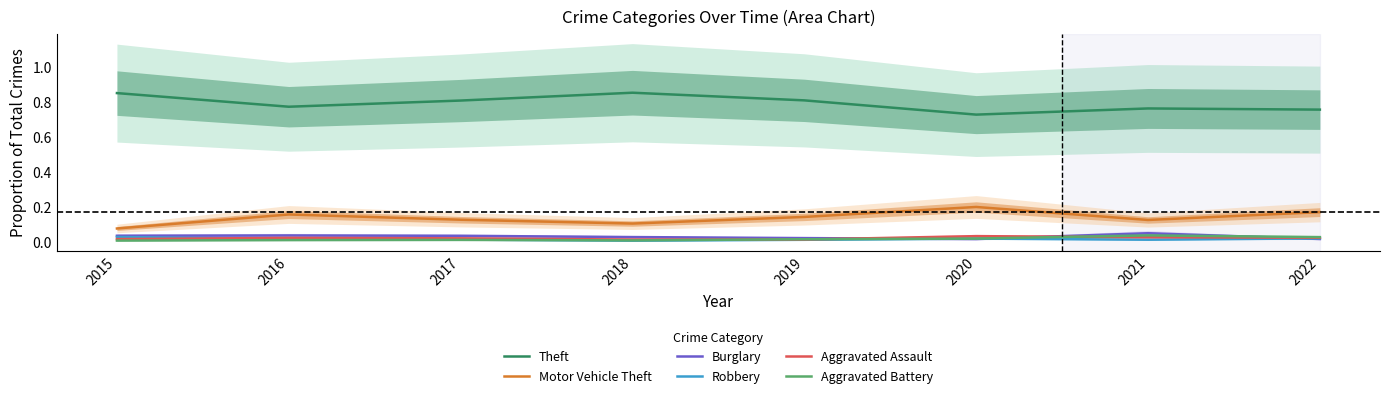

Rank the series at 2022 from highest to lowest value.

Theft, Motor Vehicle Theft, Aggravated Battery, Aggravated Assault, Robbery, Burglary